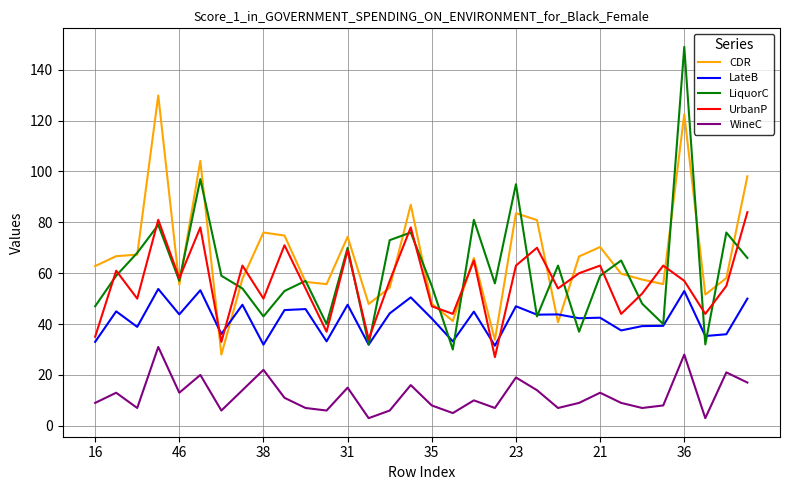

List the series in order of their peak value, lowest first.

WineC, LateB, UrbanP, CDR, LiquorC